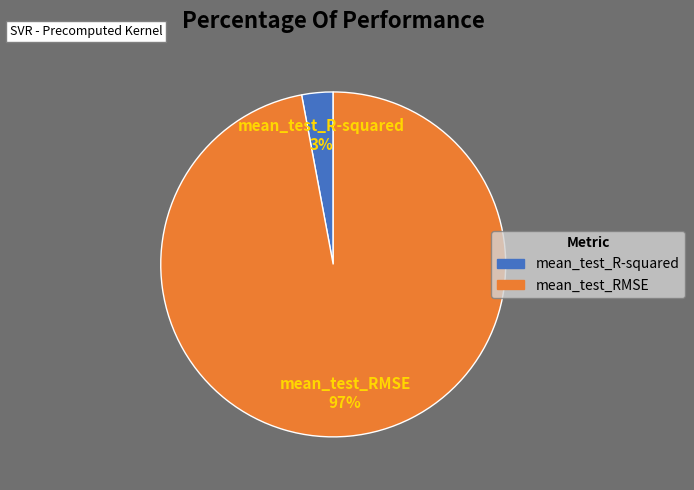

True or false: mean_test_R-squared accounts for 3% of the total.

True